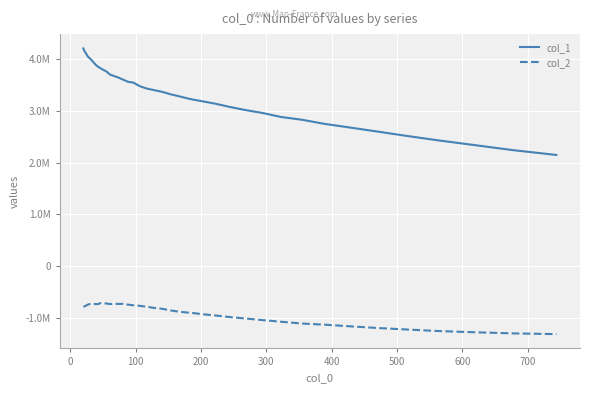

What are all the series names shown in the legend?

col_1, col_2